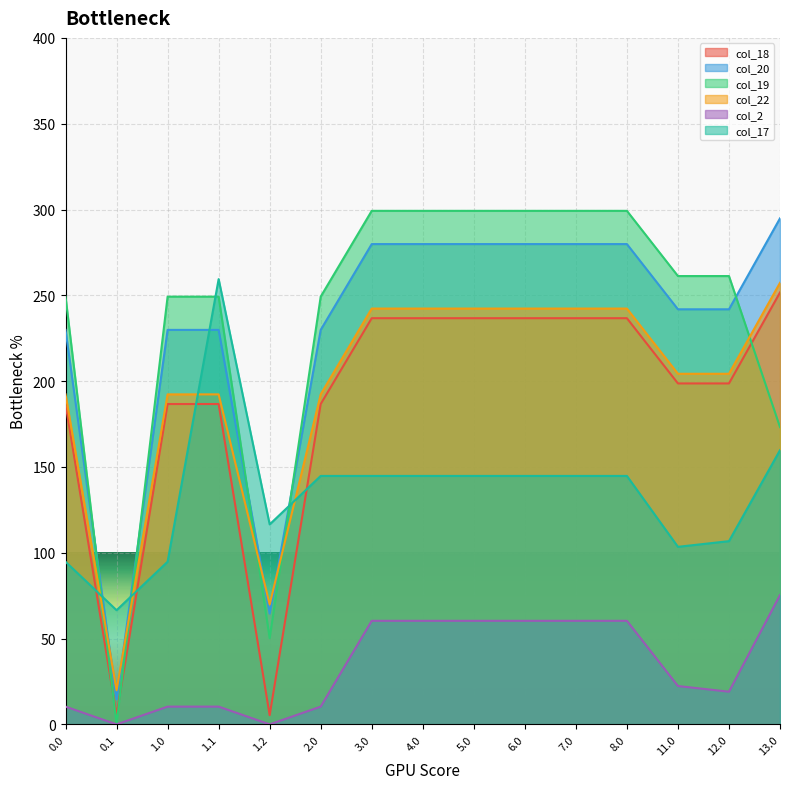

The value of col_2 at 0.0 is 18.1. True or false?

False